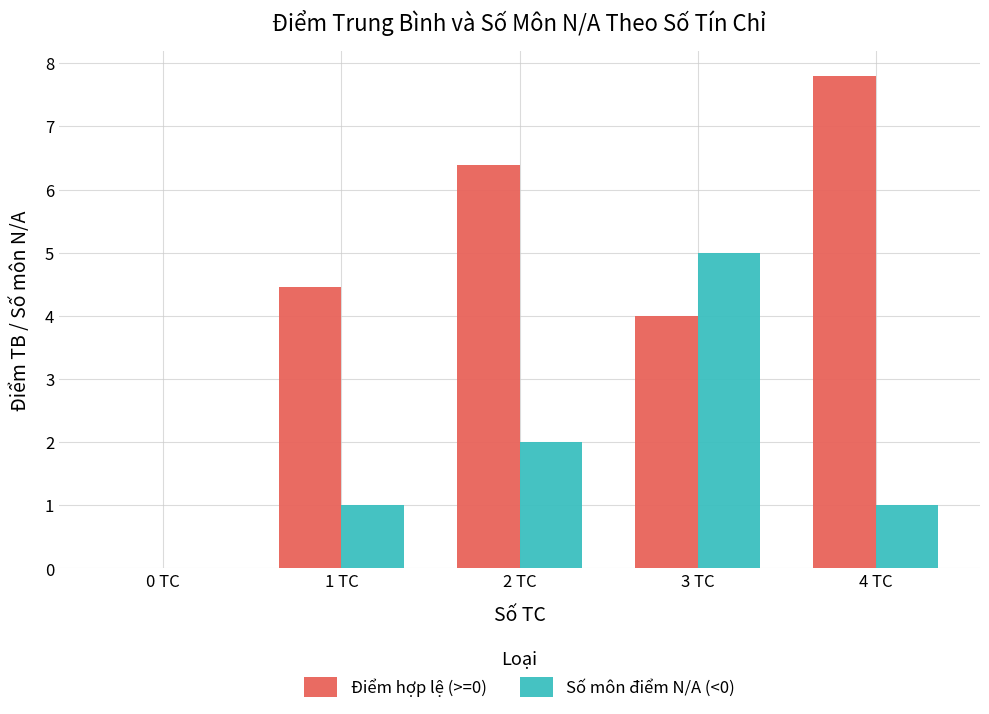

What is the total value across all series at 2 TC?

8.4